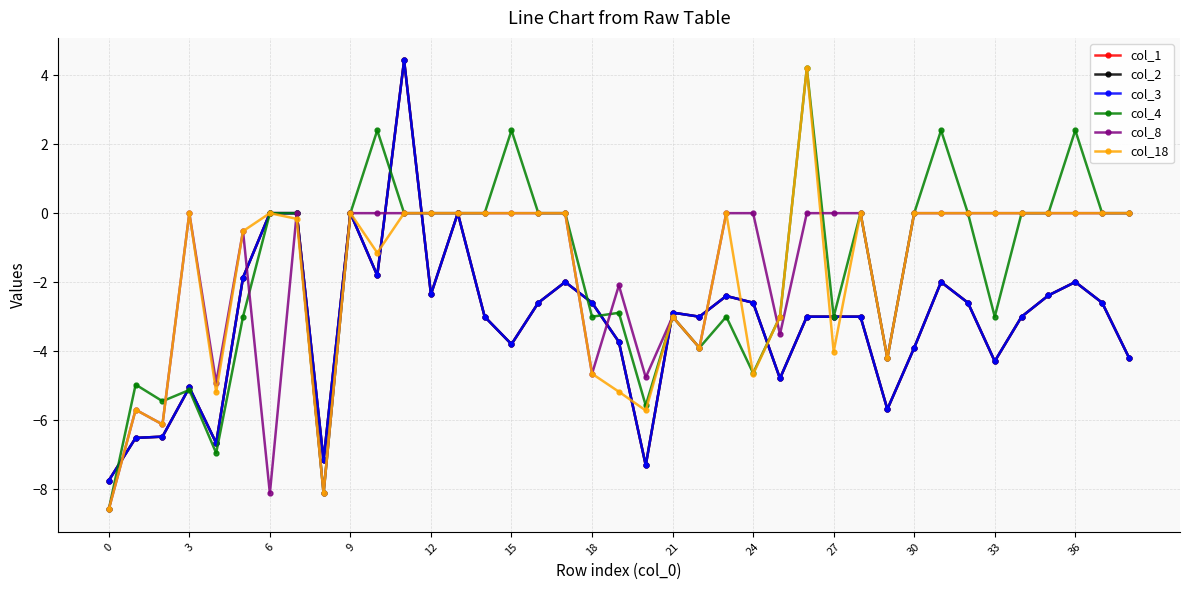

What is the difference between the second highest and minimum values in the col_4 series?

11.0